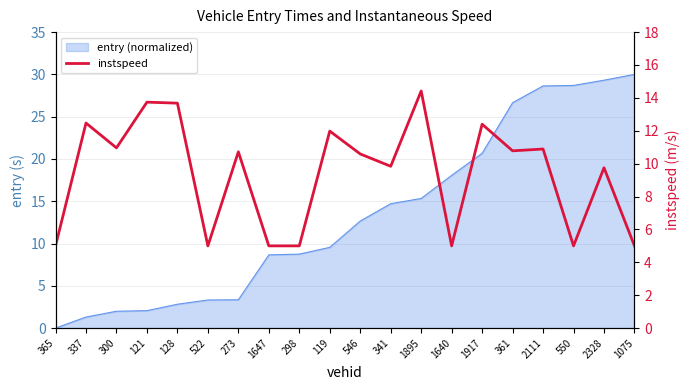

At which category does the data reach its first local valley?

300